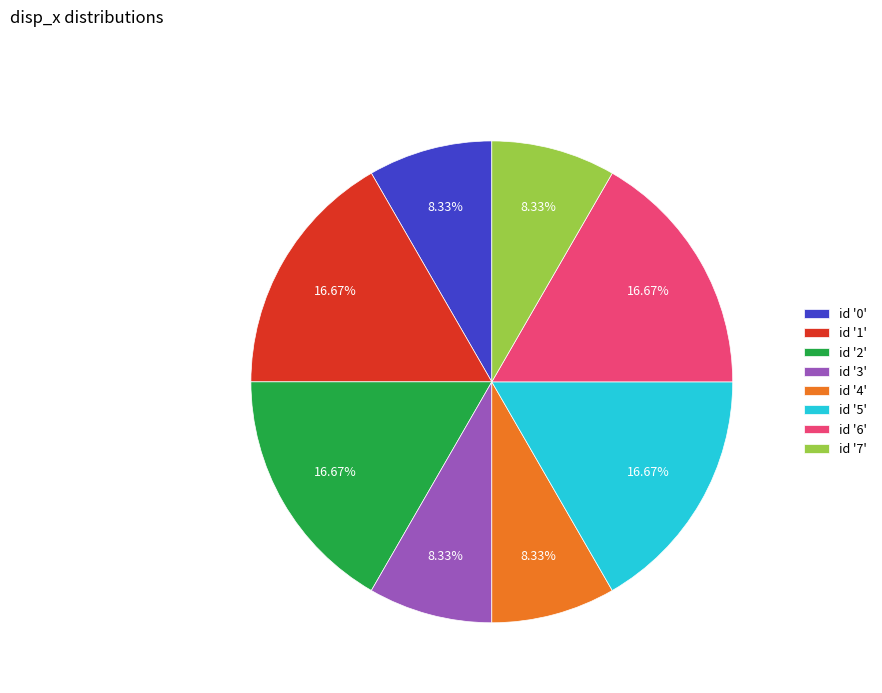

Do id '0' and id '4' together represent more than half of the pie?

No